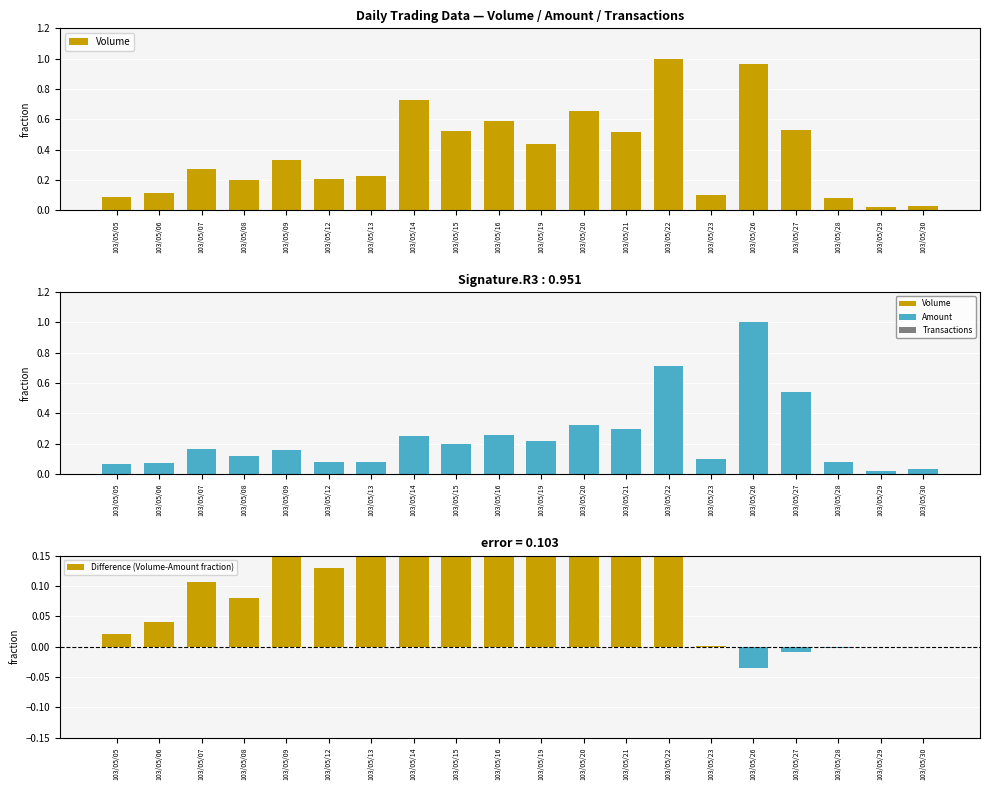

The value of Amount at 103/05/16 is 0.3. True or false?

True